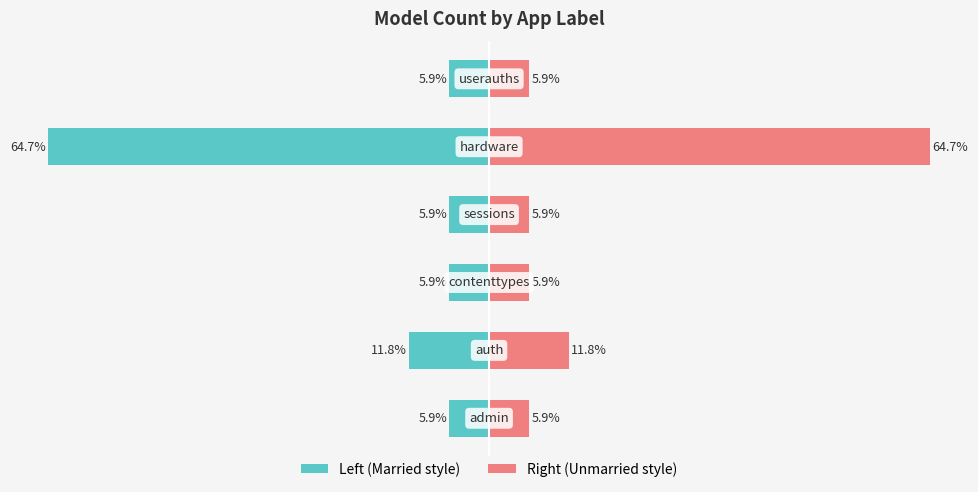

What is the minimum value for Count (left side)?

-64.7